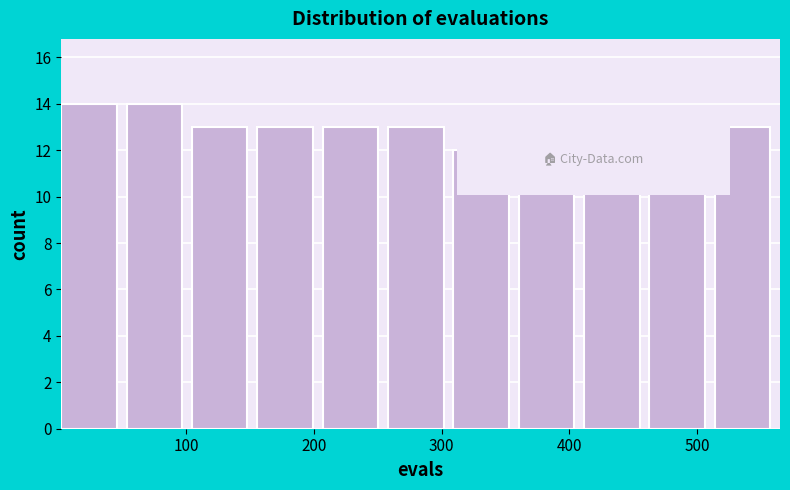

What is the height of the bar covering 460 to 510 on the x-axis? Neither the bar edges nor the heights are printed on the chart, so give them approximately, as read against the axes.

13